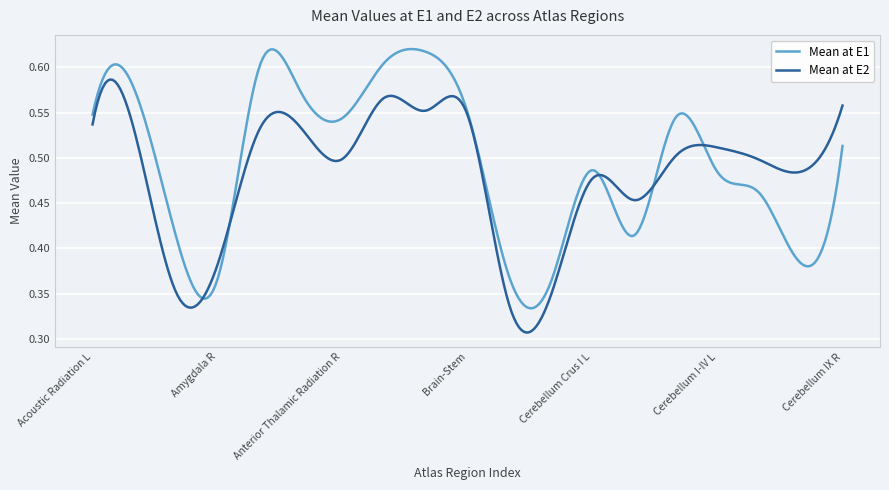

Which series has the largest range (max minus min)?

Mean at E1